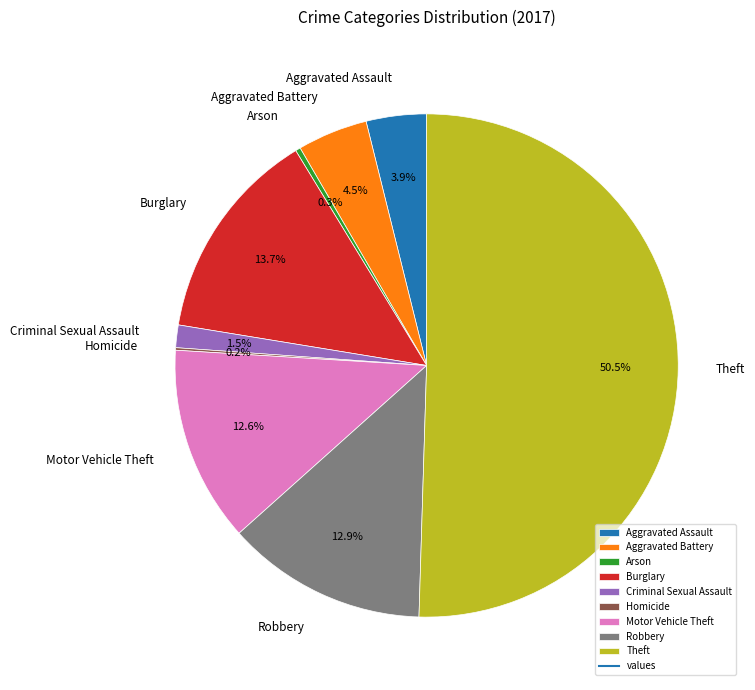

Is the sum of Theft and Burglary greater than half?

Yes